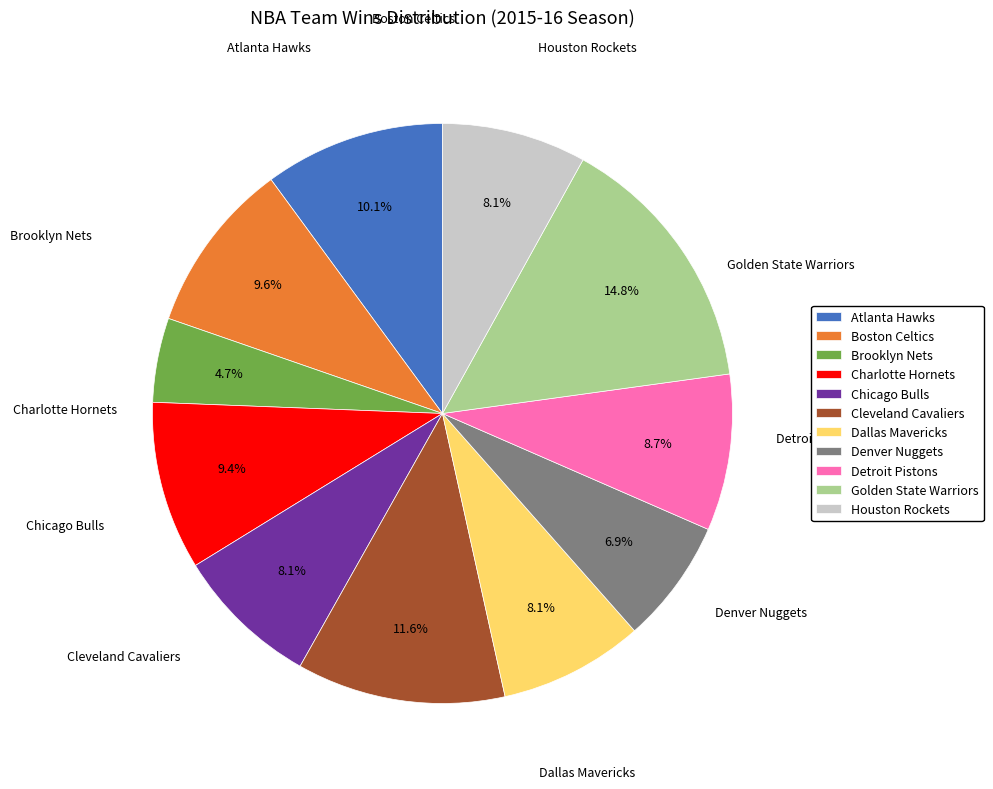

Count the number of slices in the pie.

11